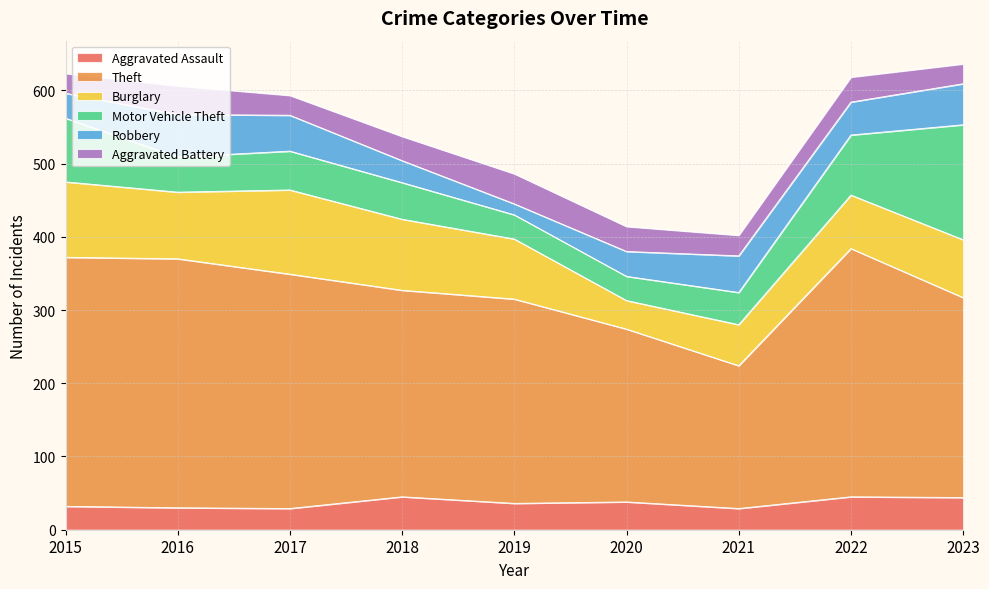

At 2015, list the series in order from smallest to largest.

Aggravated Battery, Aggravated Assault, Robbery, Motor Vehicle Theft, Burglary, Theft